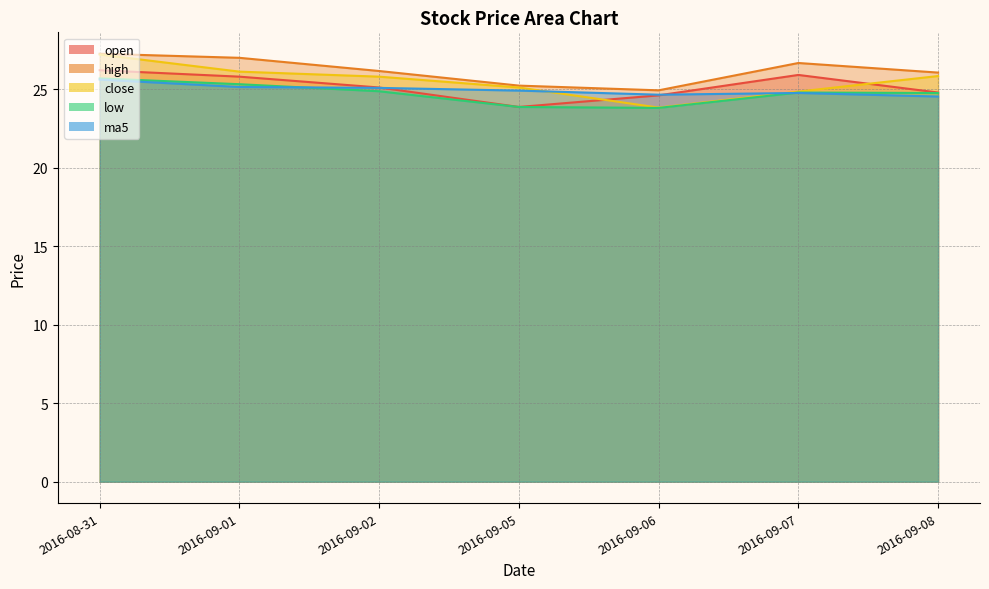

What is the difference between the maximum and minimum values in the close series?

3.4